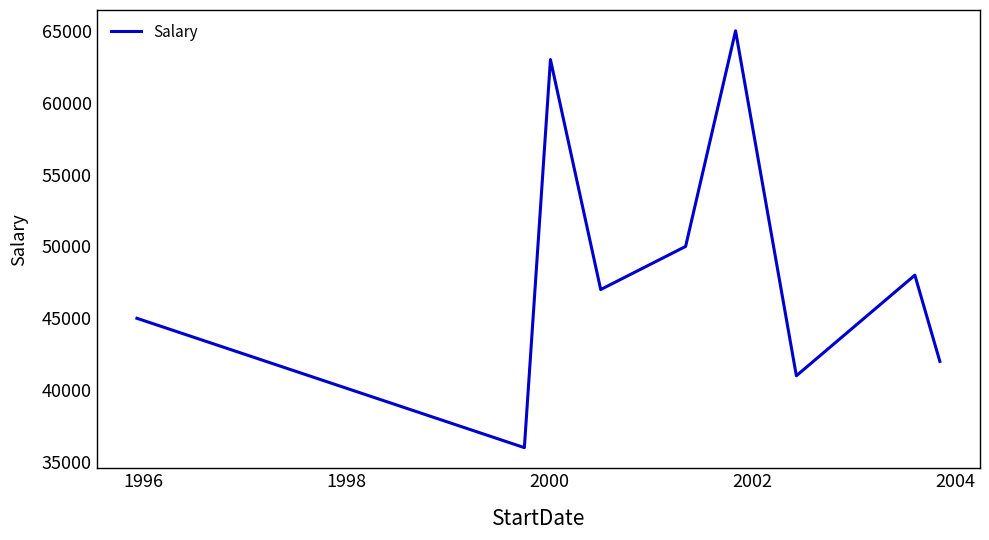

What is the maximum value shown in the chart?

65000